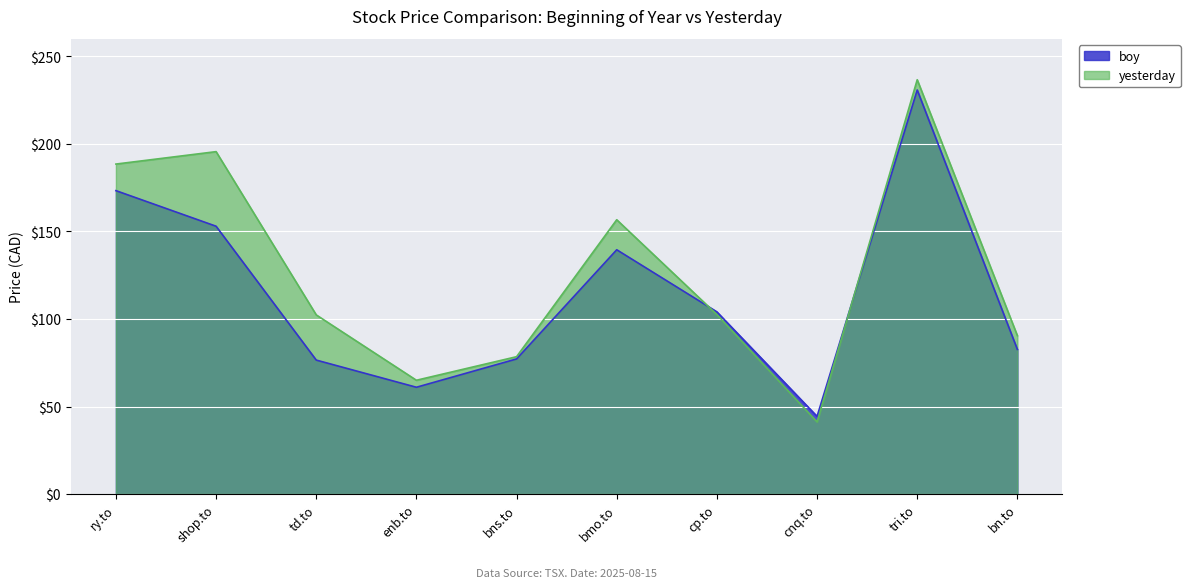

Which has a higher value, ry.to or cnq.to?

ry.to